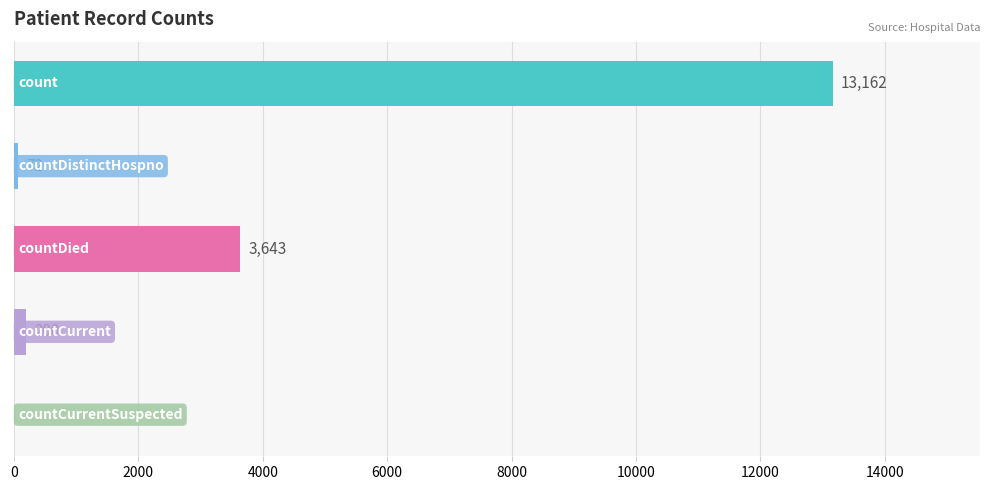

What is the maximum value shown in the chart?

13162